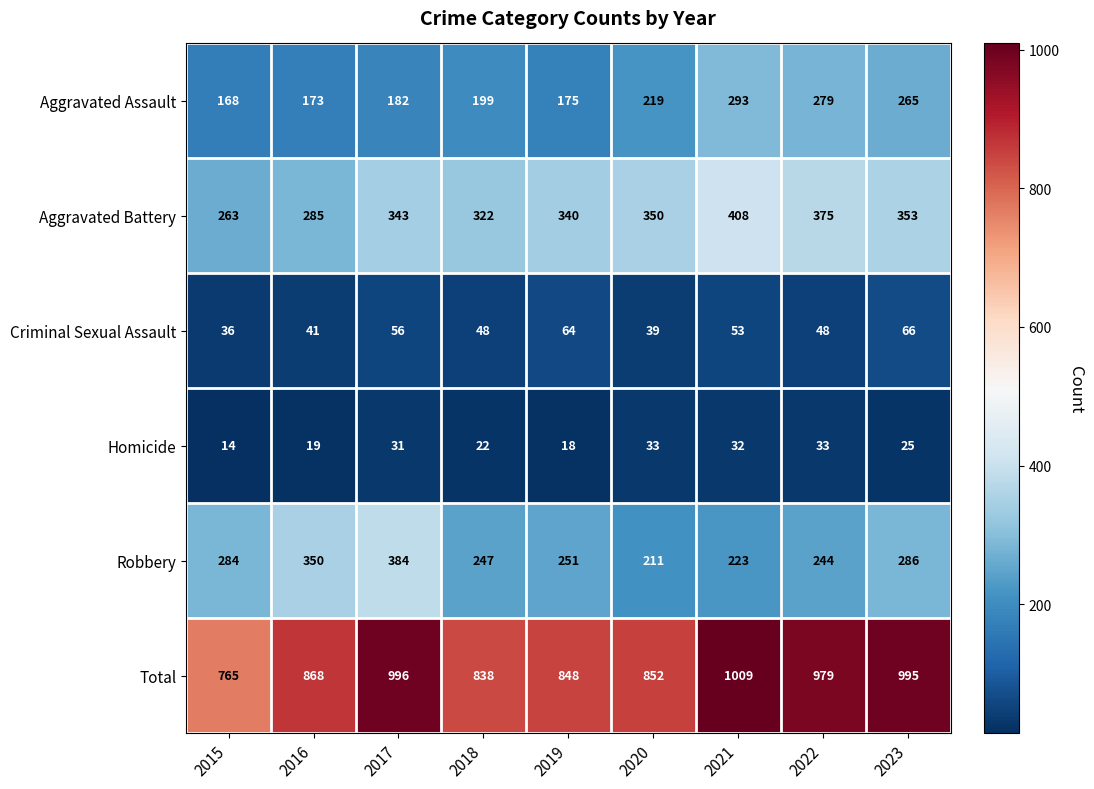

What is the average value of the Total series?

906